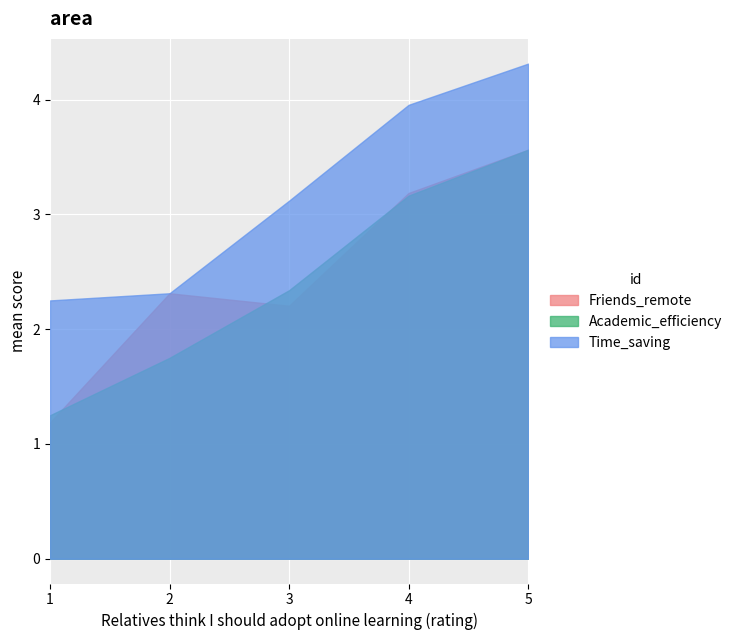

True or false: Time_saving and Academic_efficiency intersect in this chart.

False